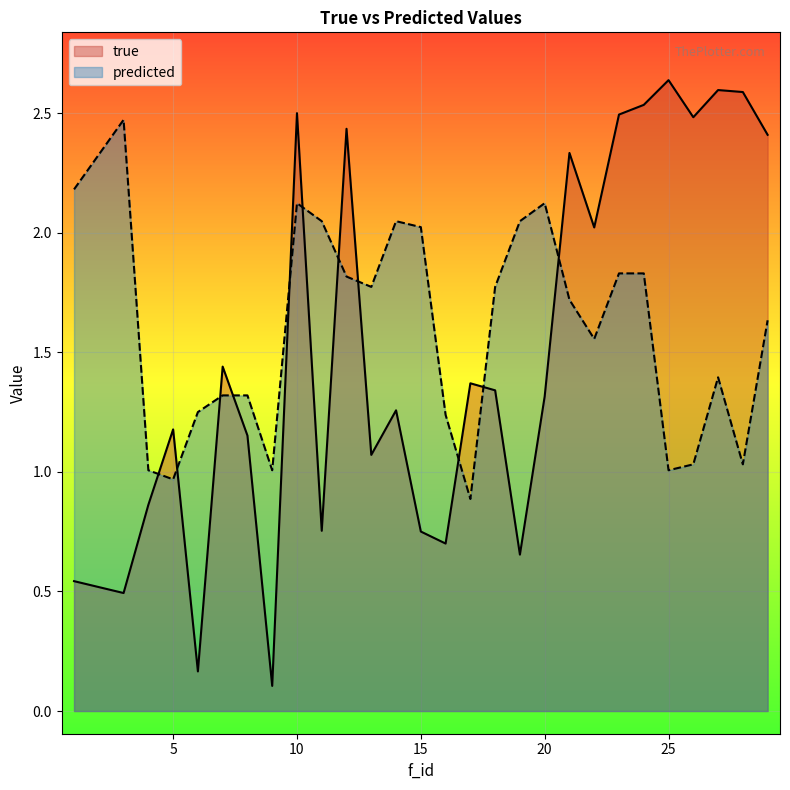

How many lines are shown in the chart?

2